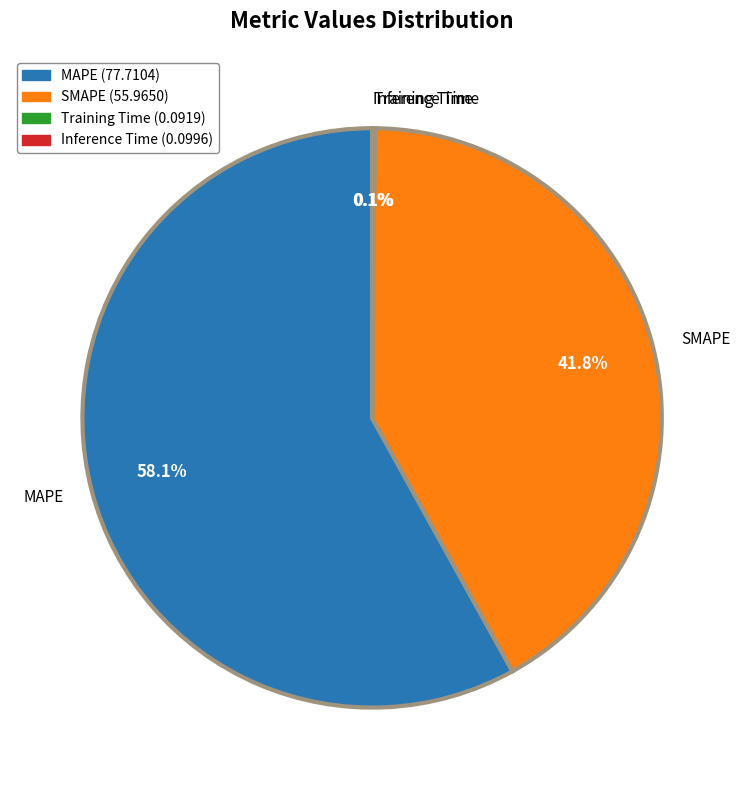

Which slice is the largest?

MAPE